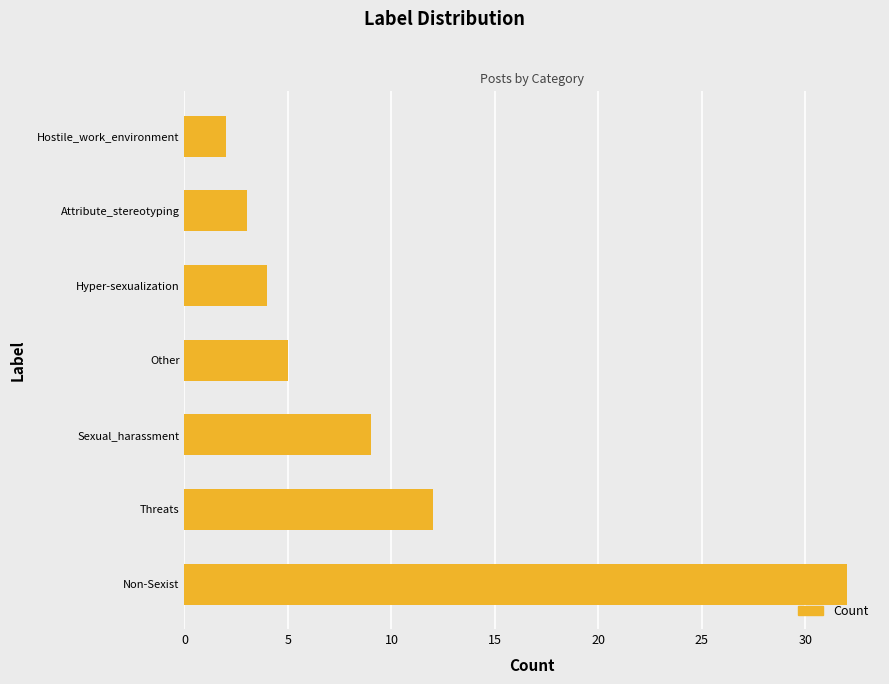

Where is the data nearest to the value 17?

Threats